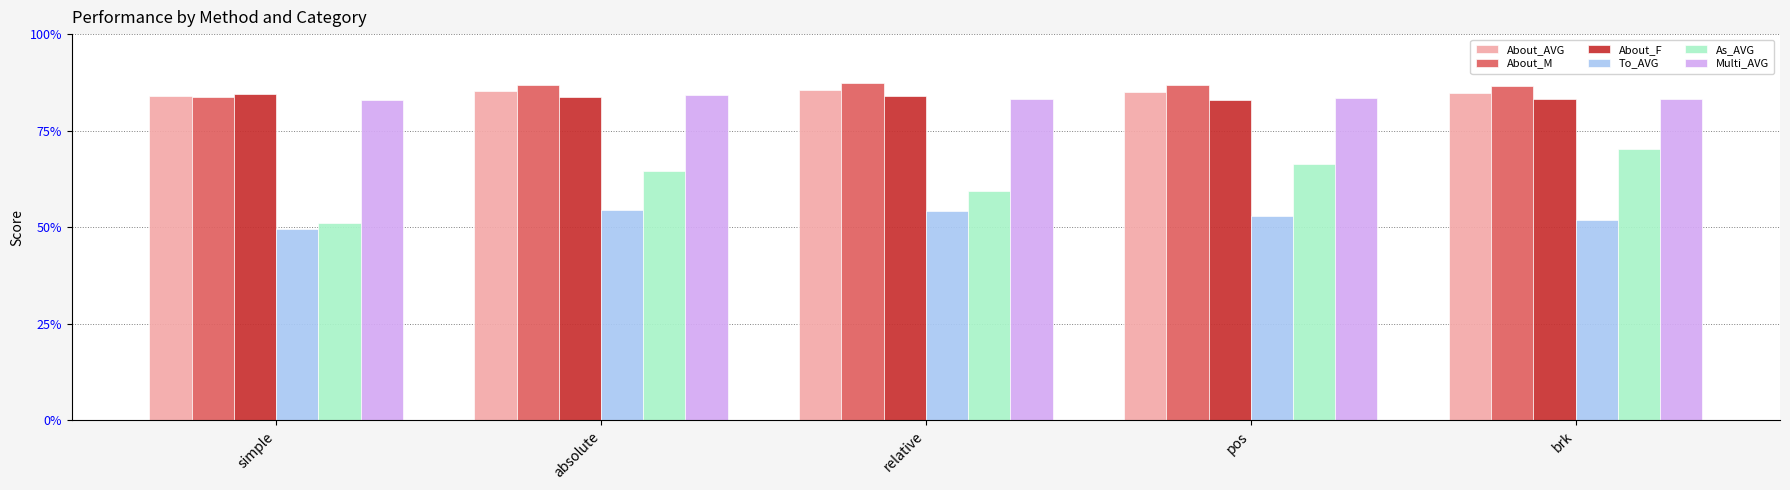

What are all the series names shown in the legend?

About_AVG, About_M, About_F, To_AVG, As_AVG, Multi_AVG